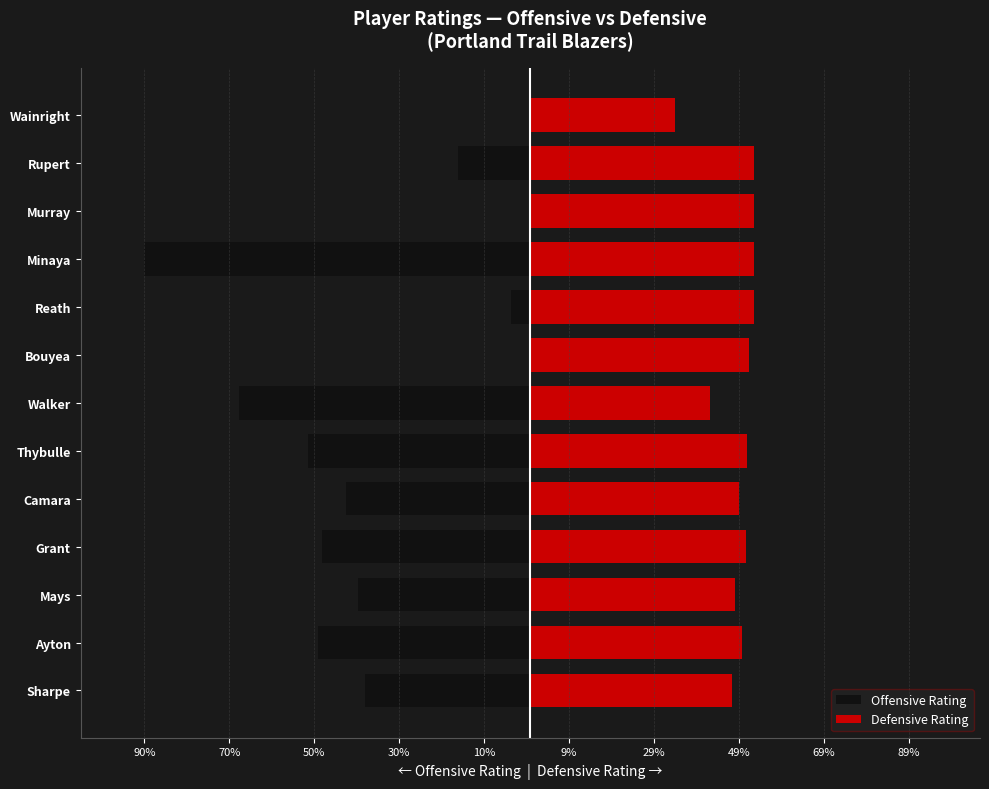

True or false: Defensive Rating has a value of 51.1 at Thybulle.

True